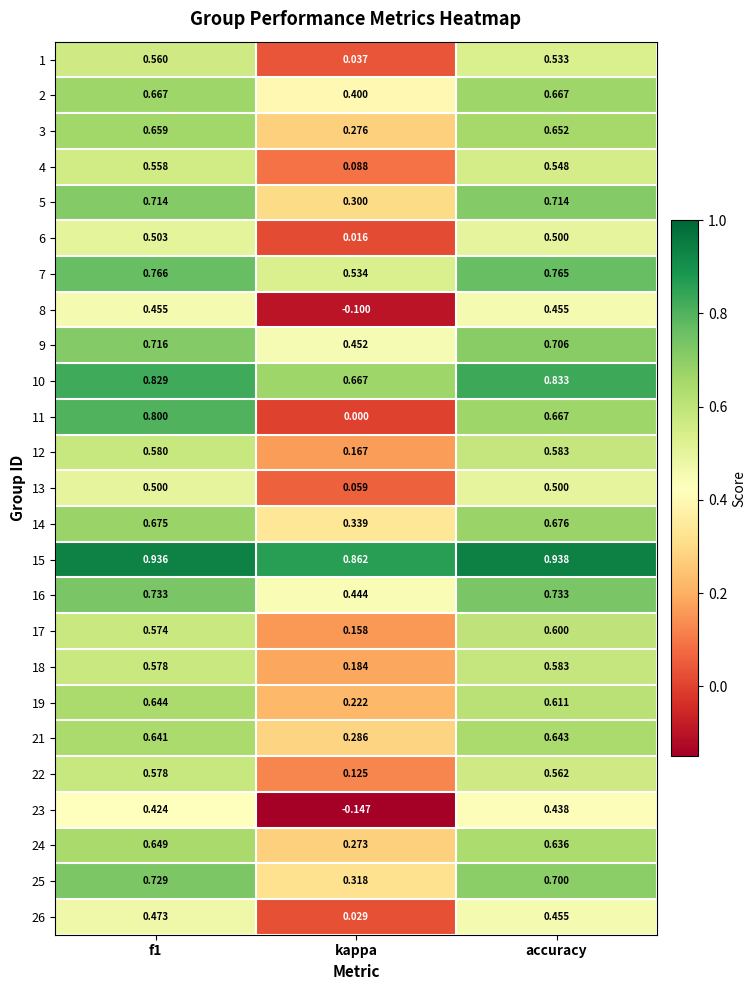

Is the value of 9 at f1 greater than the value of 18 at kappa?

Yes